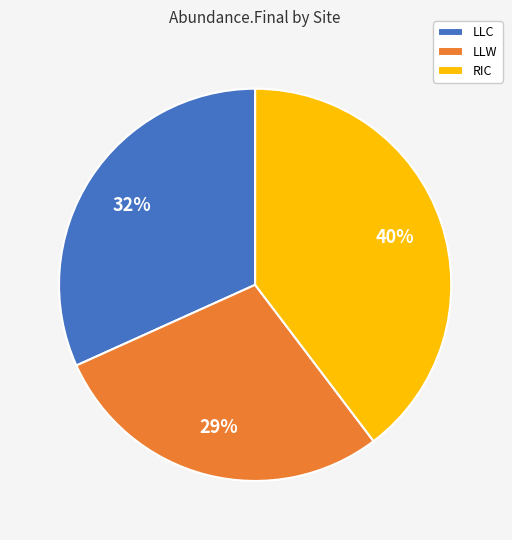

How many slices are in this pie chart?

3